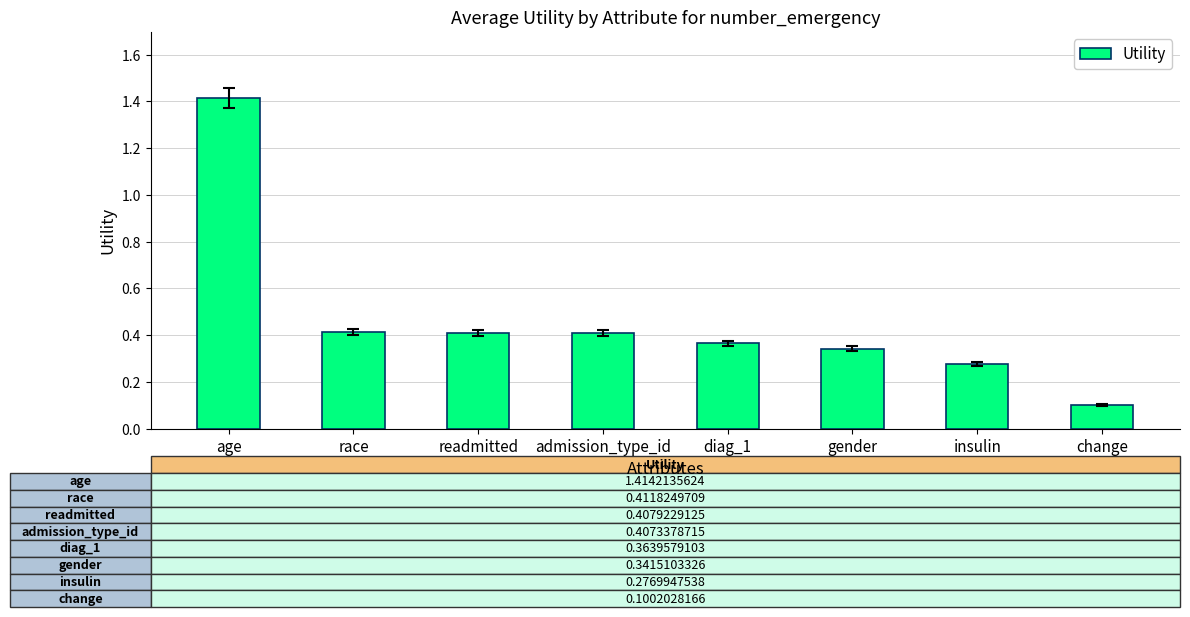

What is the change in value from insulin to change?

-0.2